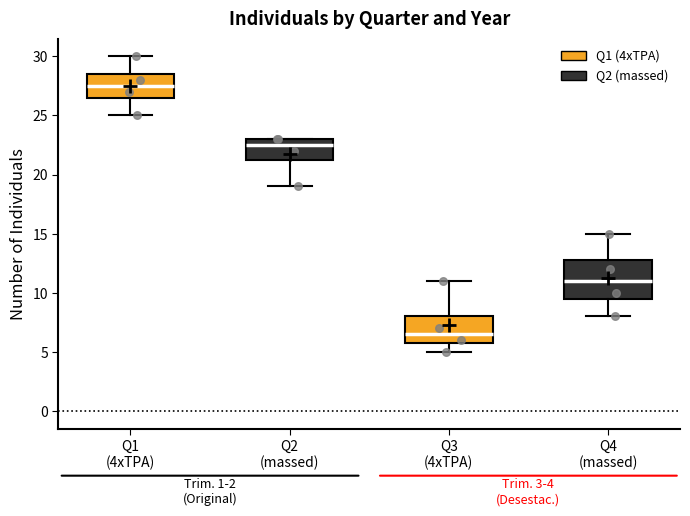

Which box is the tallest, from its lower edge to its upper edge?

Q4 (massed)